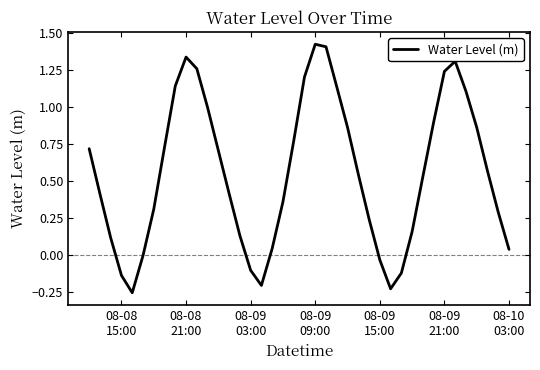

What is the difference between the maximum and minimum values?

1.7